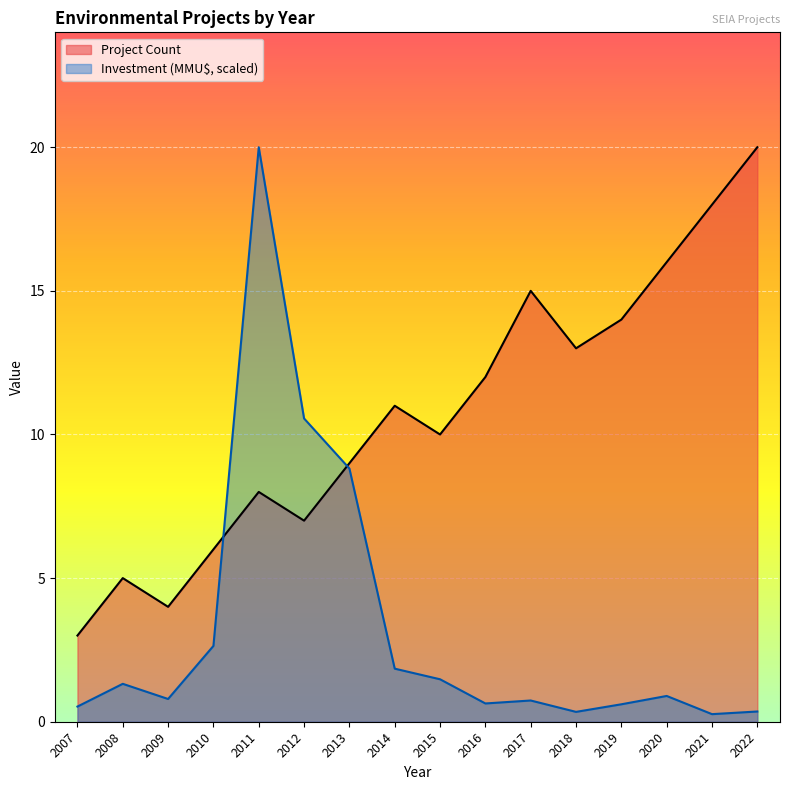

The Project Count series shows 5.0 at 2008. True or false?

True